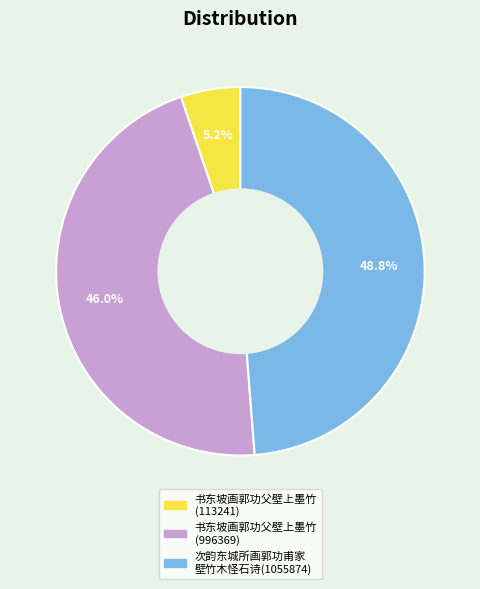

Does any single category account for the majority?

No